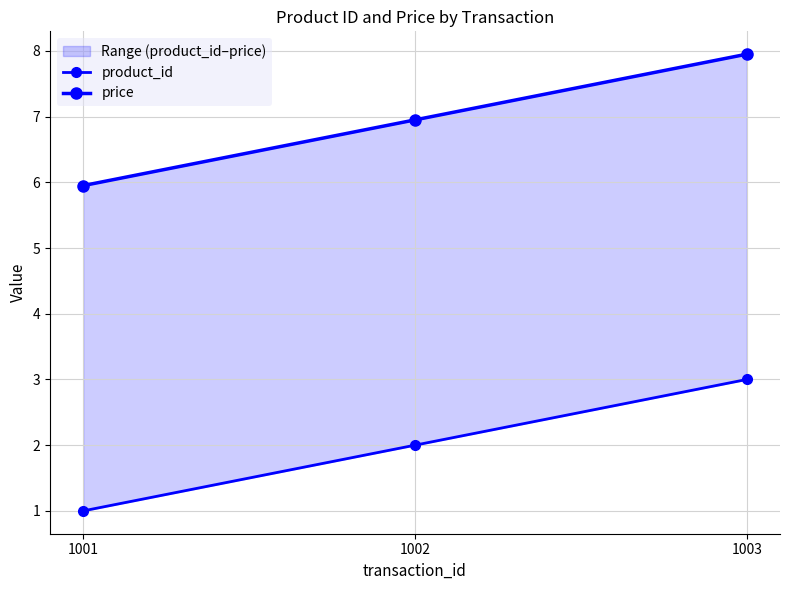

At which category is the sum across all series the highest?

1003